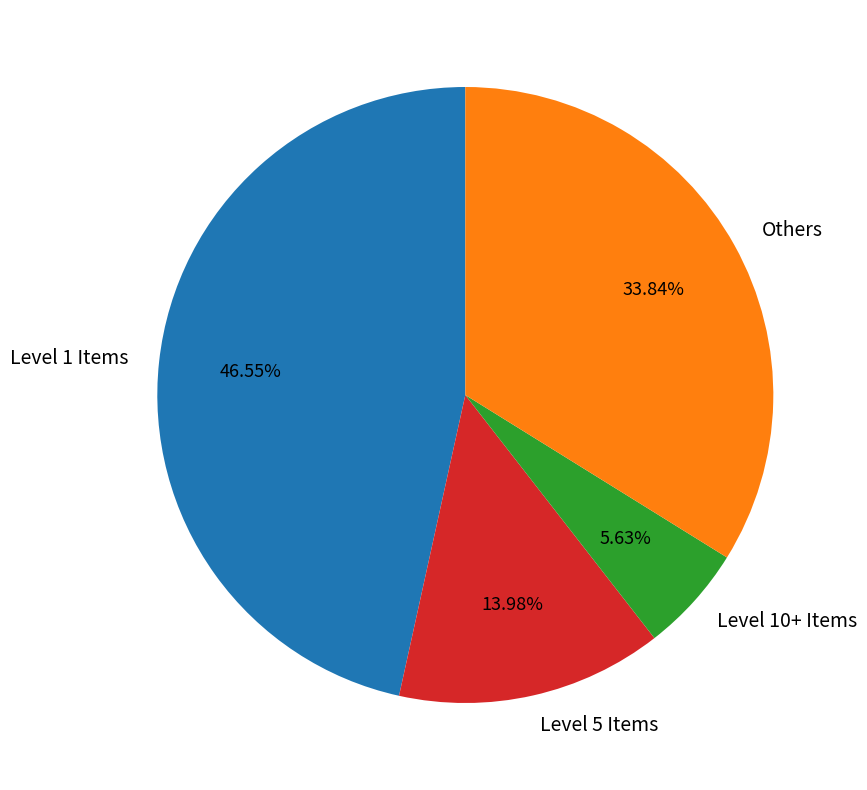

Rank the categories by value from lowest to highest.

Level 10+ Items, Level 5 Items, Others, Level 1 Items